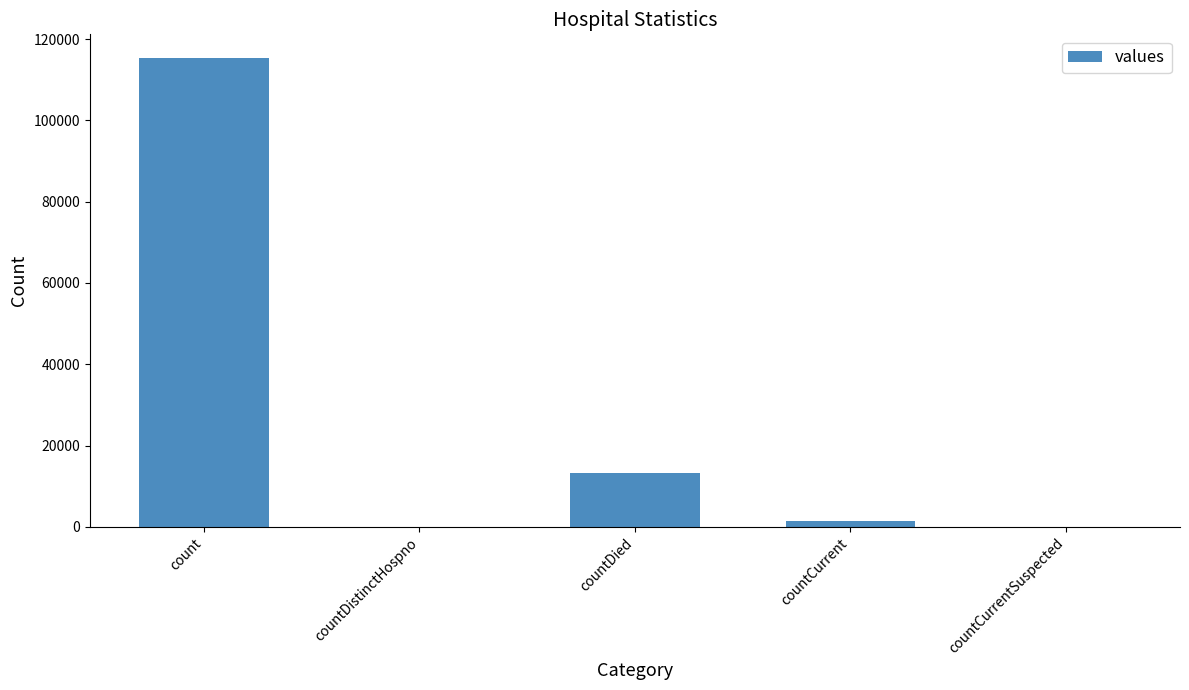

What is the sum of all values?

130105